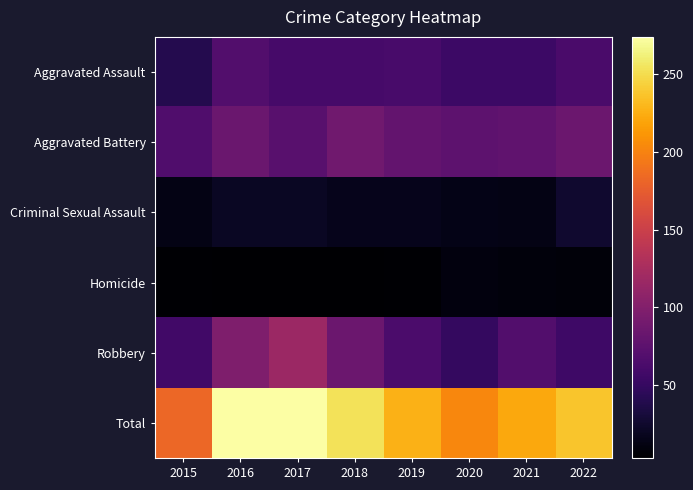

Between 2015 and 2021, which series saw the biggest shift?

Total